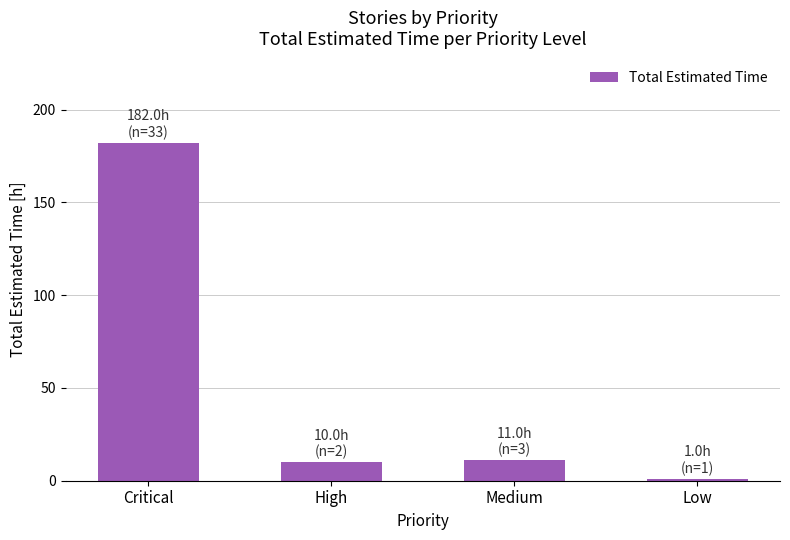

The chart shows a value of 10 at High. True or false?

True